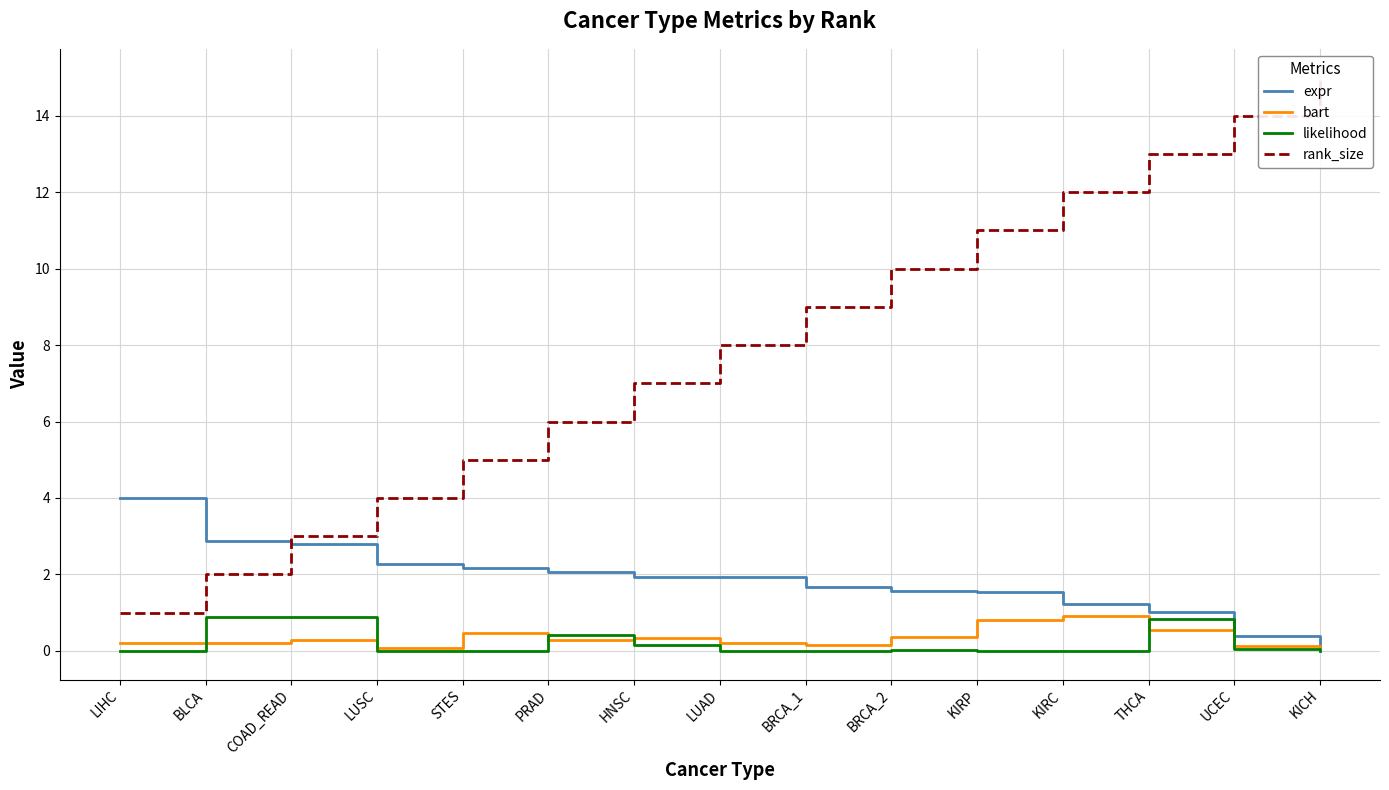

Reading left to right, list all the values displayed in this chart.

expr: 4.0	2.9	2.8	2.3	2.2	2.1	1.9	1.9	1.7	1.6	1.6	1.2	1.0	0.4	0.1
bart: 0.2	0.2	0.3	0.1	0.5	0.3	0.3	0.2	0.2	0.4	0.8	0.9	0.5	0.1	0.1
likelihood: 0.0	0.9	0.9	0.0	0.0	0.4	0.2	0.0	0.0	0.0	0.0	0.0	0.8	0.1	0.0
rank_size: 1.0	2.0	3.0	4.0	5.0	6.0	7.0	8.0	9.0	10.0	11.0	12.0	13.0	14.0	15.0